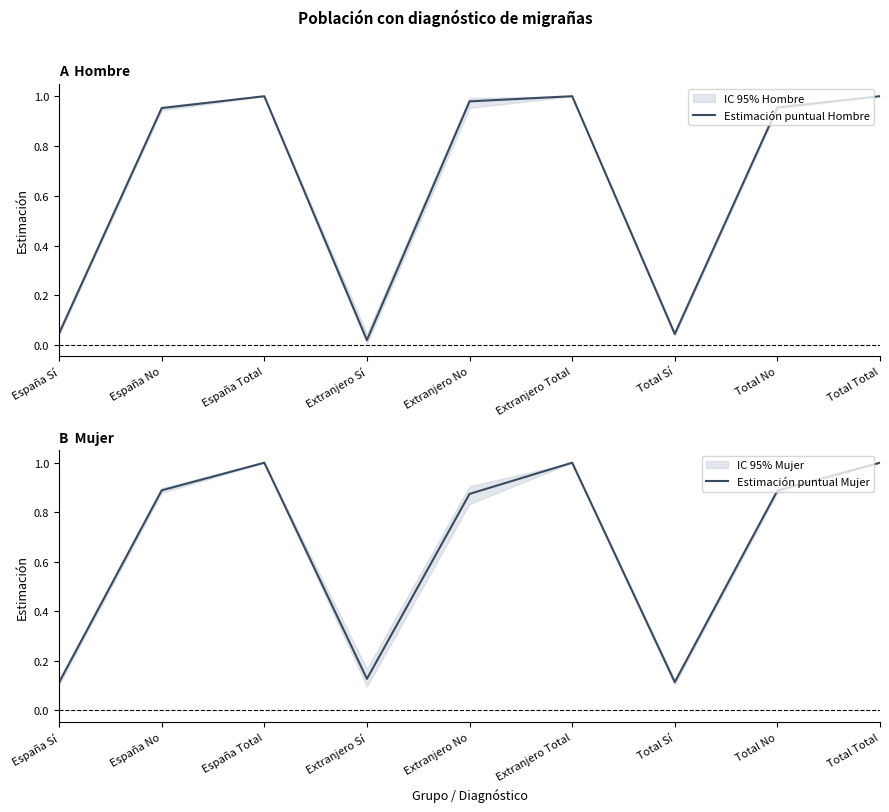

Count the number of data series in this chart.

2